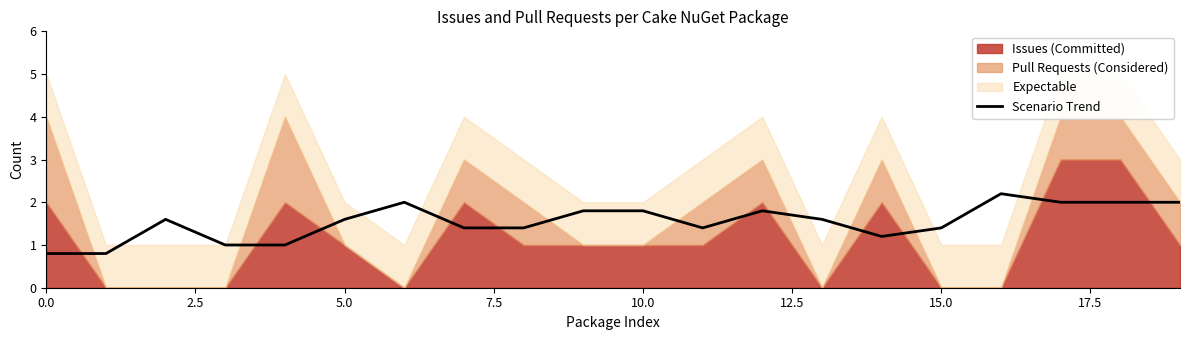

What is the label of the 5th point from the right?

15